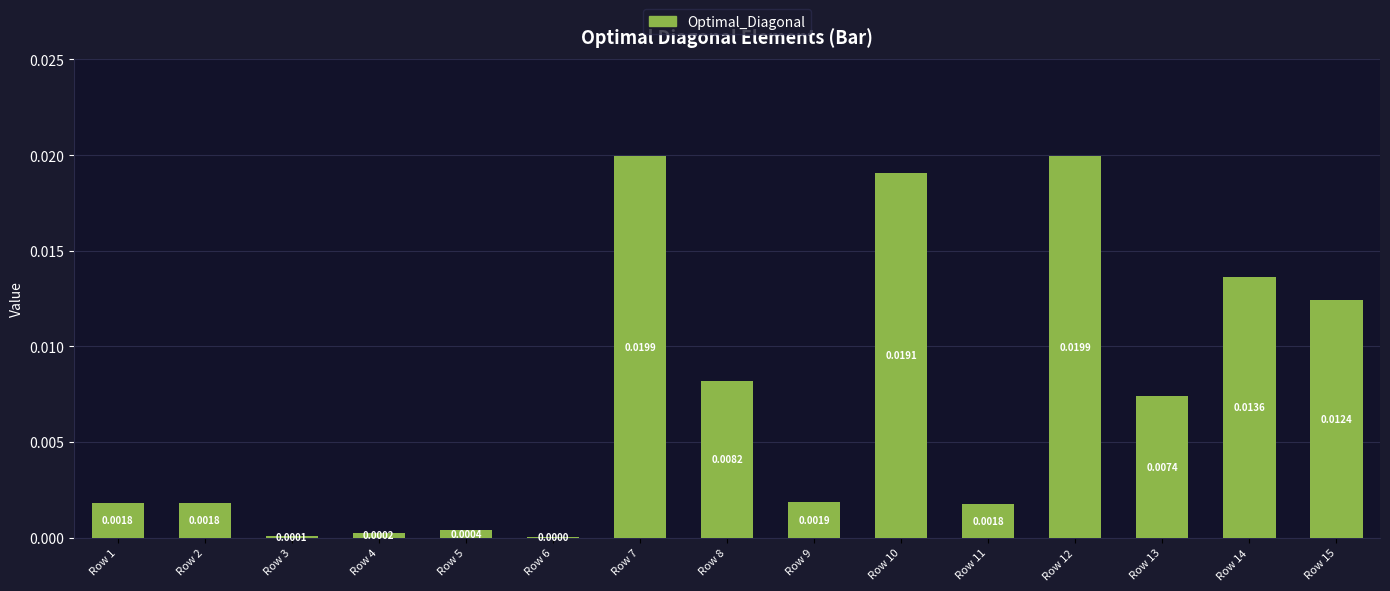

Count the number of categories in the chart.

15